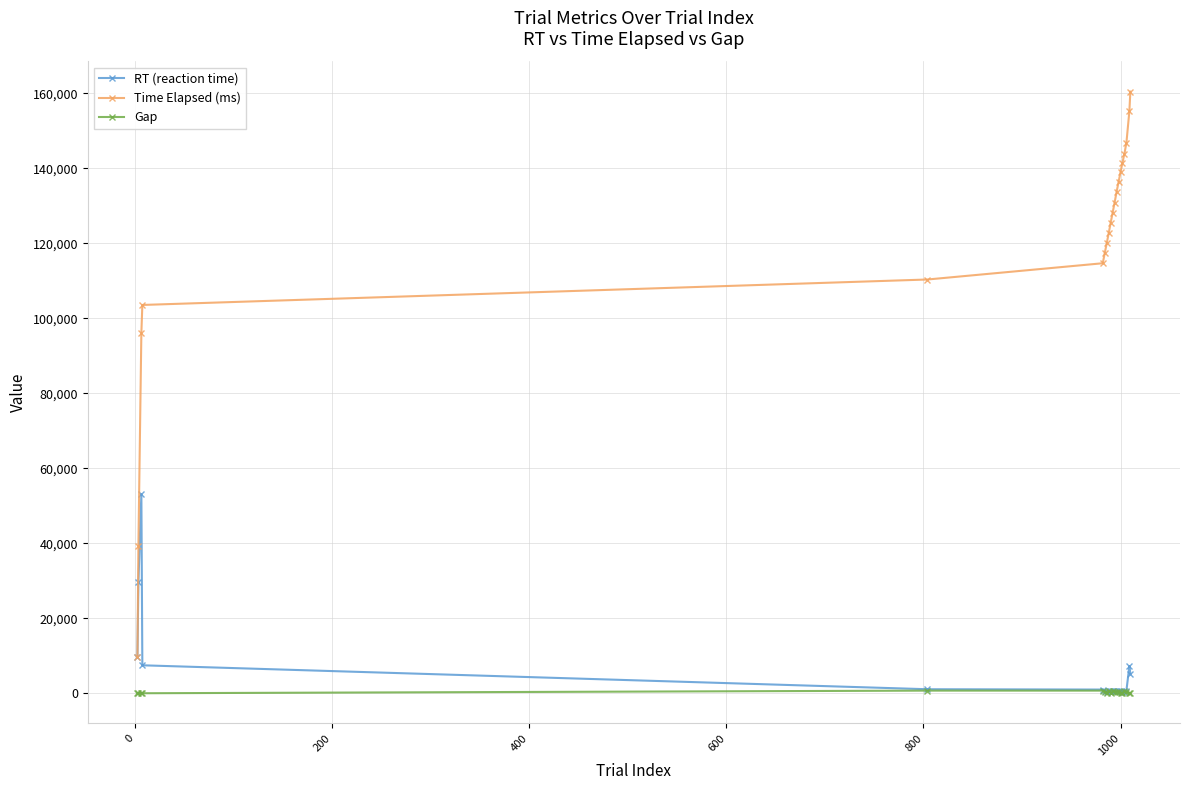

How many categories are shown in the chart?

20